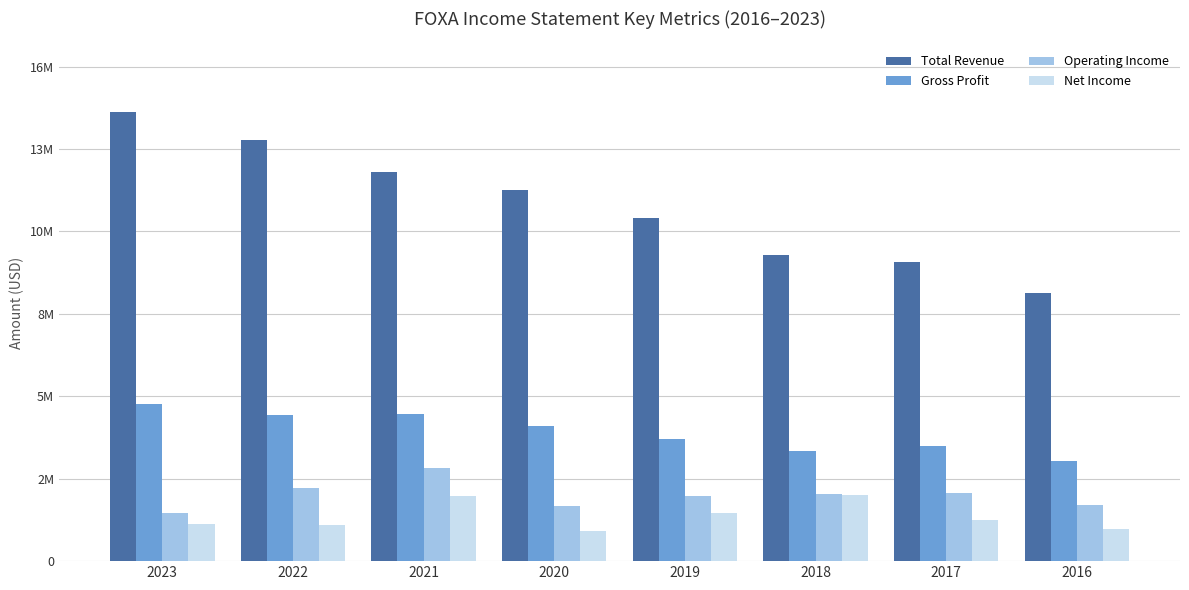

Reading right to left, list all the values displayed in this chart.

Total Revenue: 2016=8894000	2017=9921000	2018=10153000	2019=11389000	2020=12303000	2021=12909000	2022=13974000	2023=14913000
Gross Profit: 2016=3335000	2017=3821000	2018=3648000	2019=4062000	2020=4496000	2021=4872000	2022=4857000	2023=5224000
Operating Income: 2016=1855000	2017=2266000	2018=2237000	2019=2160000	2020=1831000	2021=3087000	2022=2424000	2023=1587000
Net Income: 2016=1072000	2017=1372000	2018=2187000	2019=1595000	2020=999000	2021=2150000	2022=1205000	2023=1239000